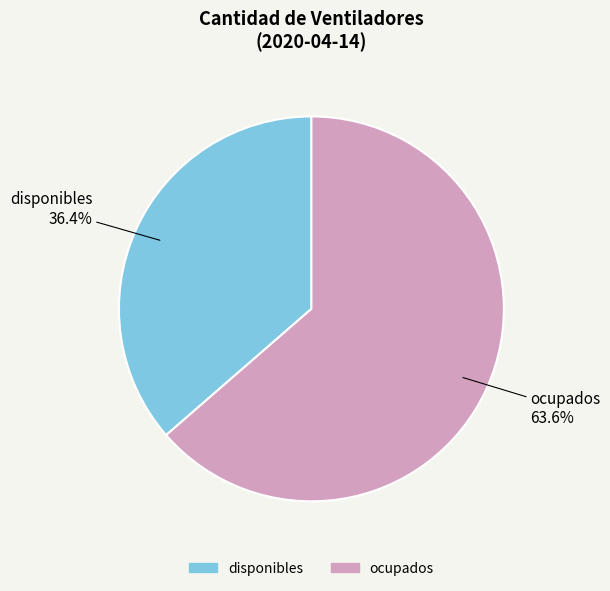

To the nearest percent, what portion does ocupados represent?

64%